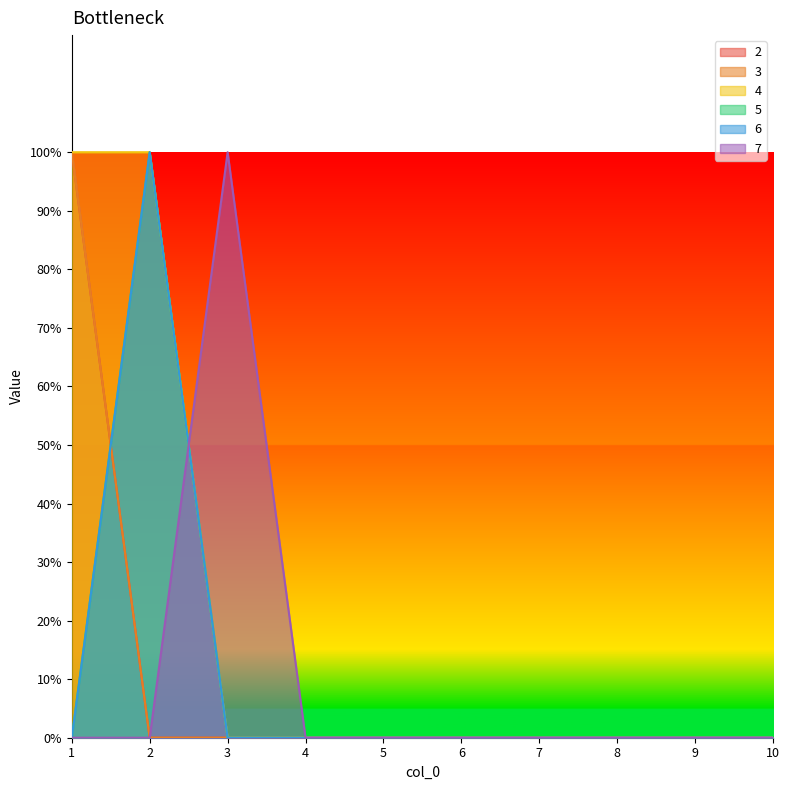

True or false: 4 and 5 intersect in this chart.

False